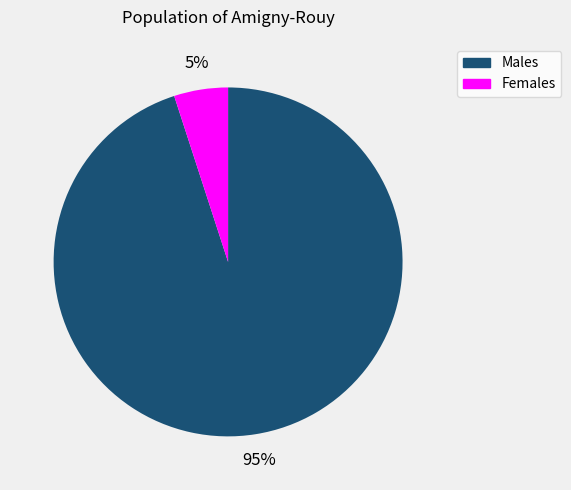

To the nearest percent, what is the average slice percentage?

50%